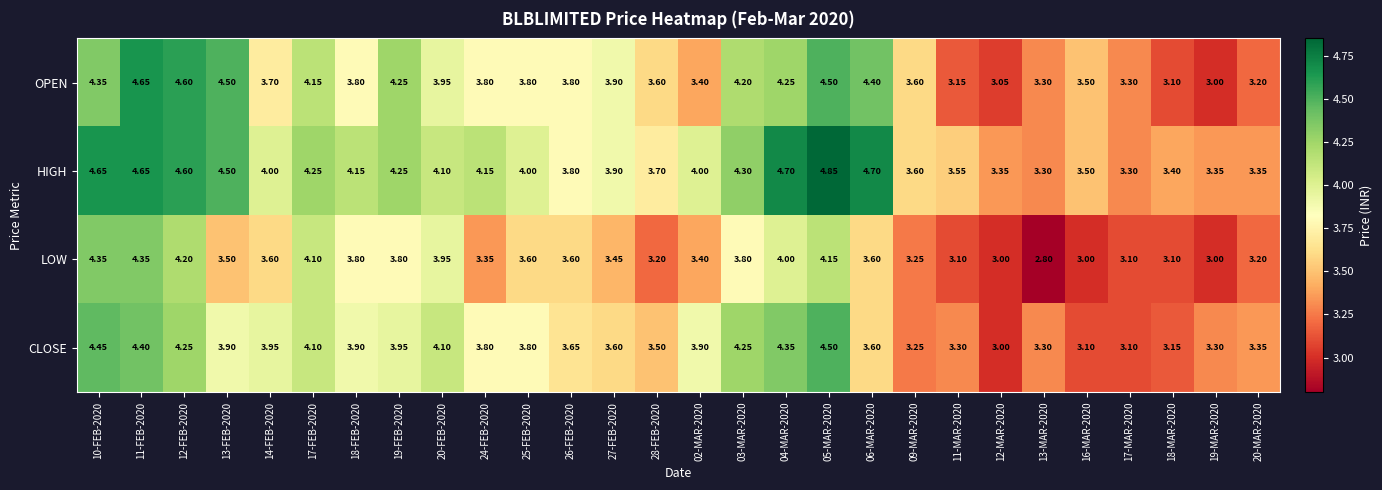

List the series in order of their peak value, highest first.

HIGH, OPEN, CLOSE, LOW